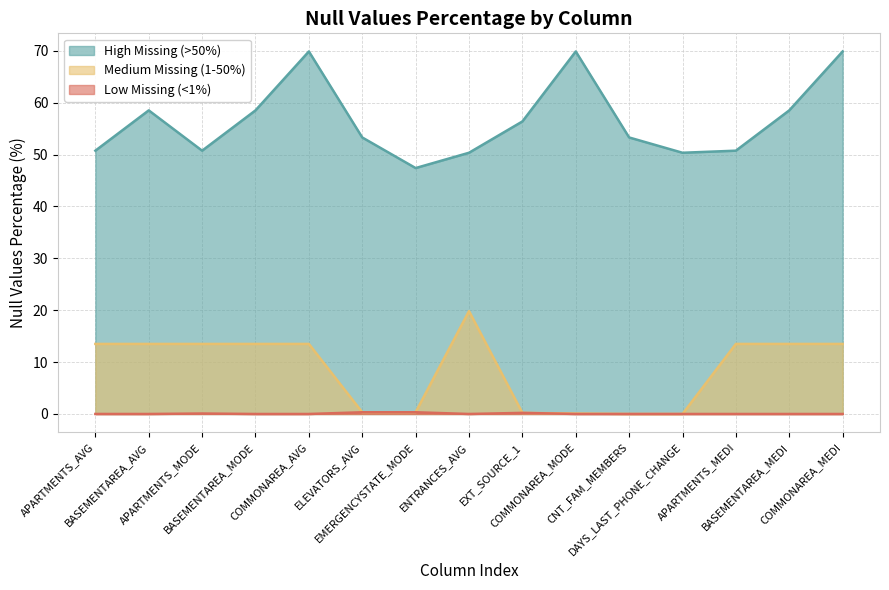

True or false: Low Missing (<1%) and High Missing (>50%) intersect in this chart.

False